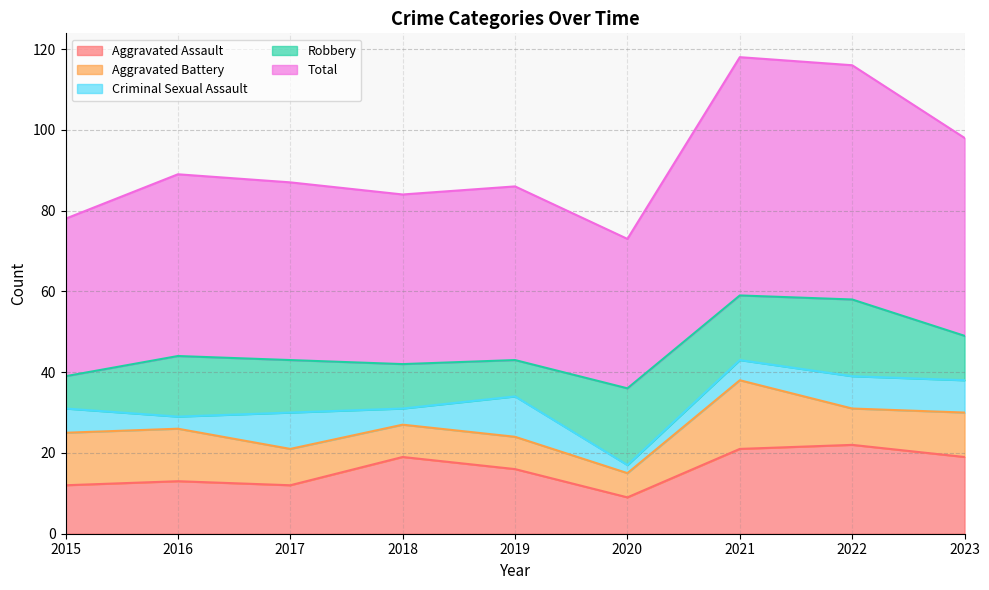

What is the highest value of the Total series?

59